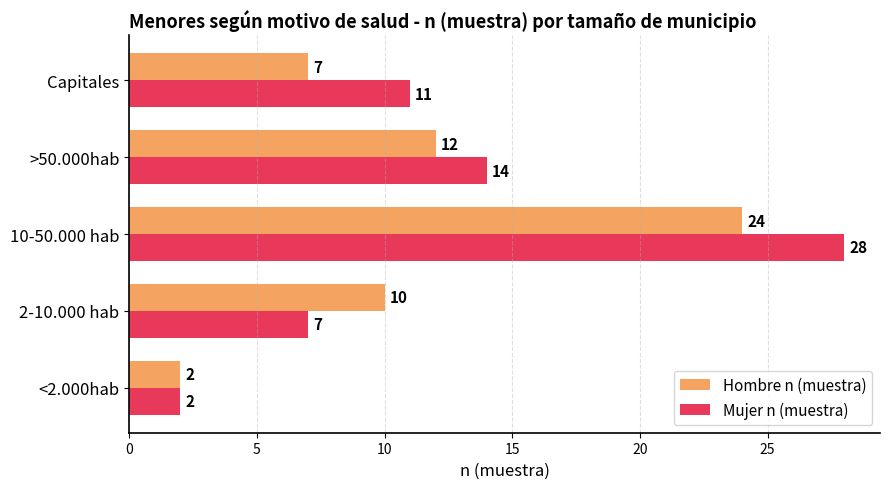

Rank the series by their maximum value, from highest to lowest.

Mujer n (muestra), Hombre n (muestra)